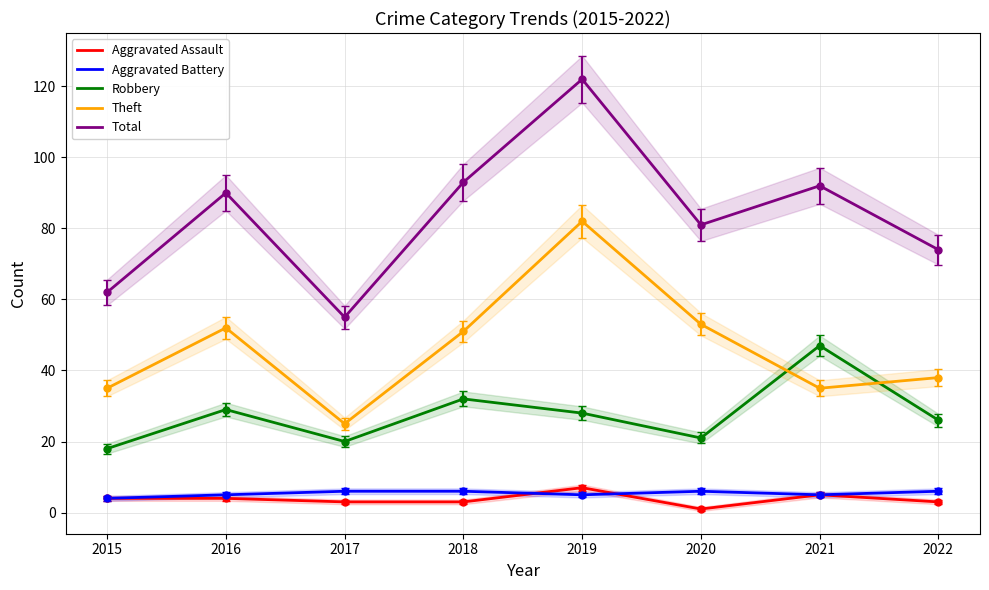

At which category does the chart reach its minimum across all series?

2020